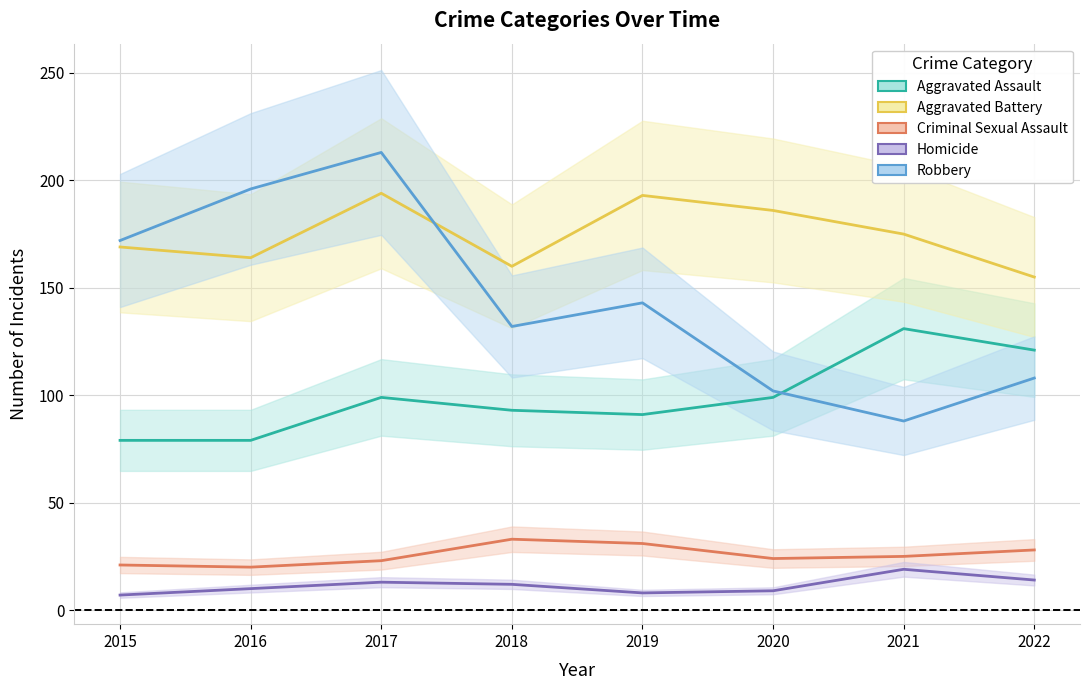

How many data points does each series have?

8